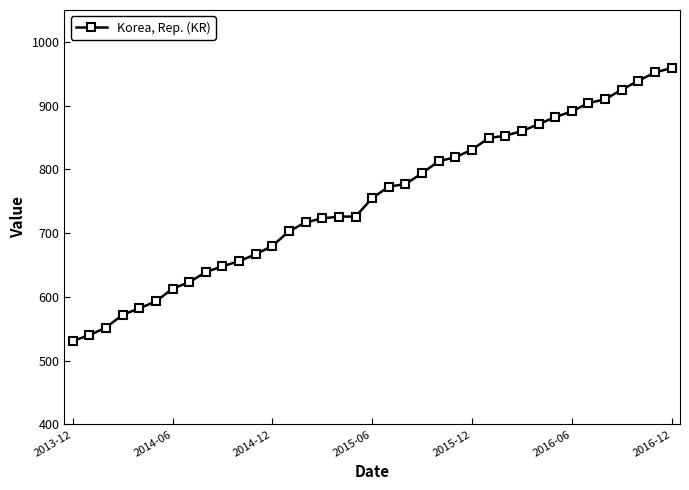

What is the smallest value displayed?

531